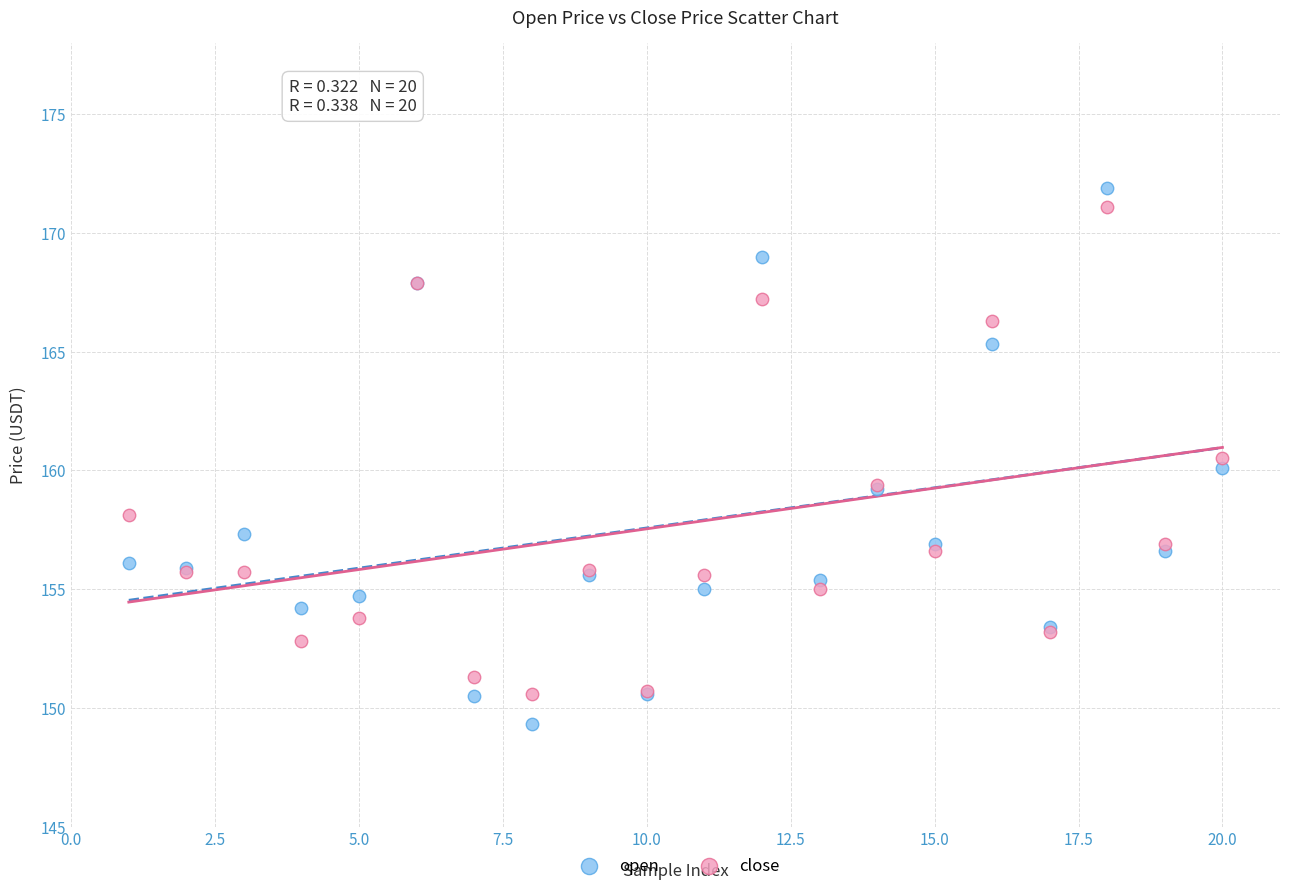

Which series has the widest spread of Y values?

open